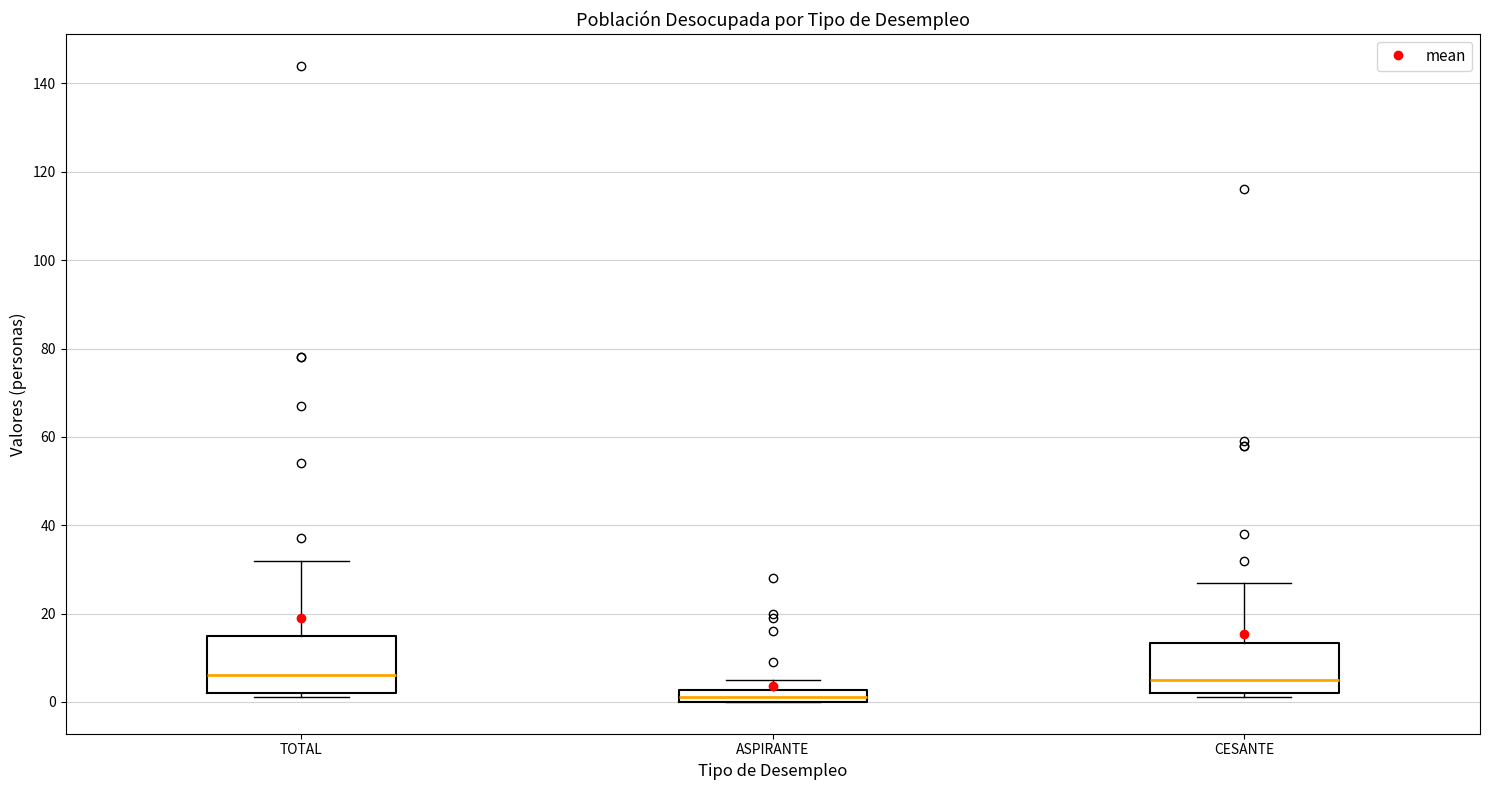

Which box's median line is the lowest?

ASPIRANTE